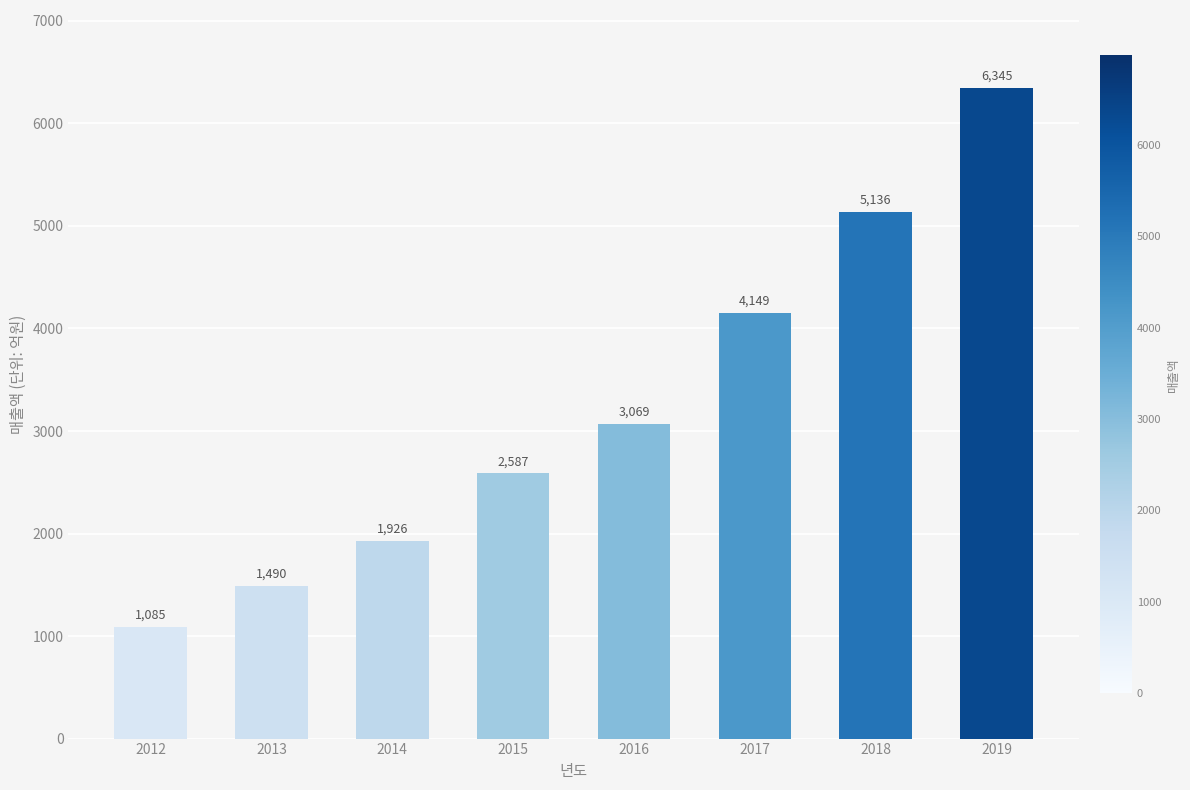

List the labels in order of value, largest first.

2019, 2018, 2017, 2016, 2015, 2014, 2013, 2012